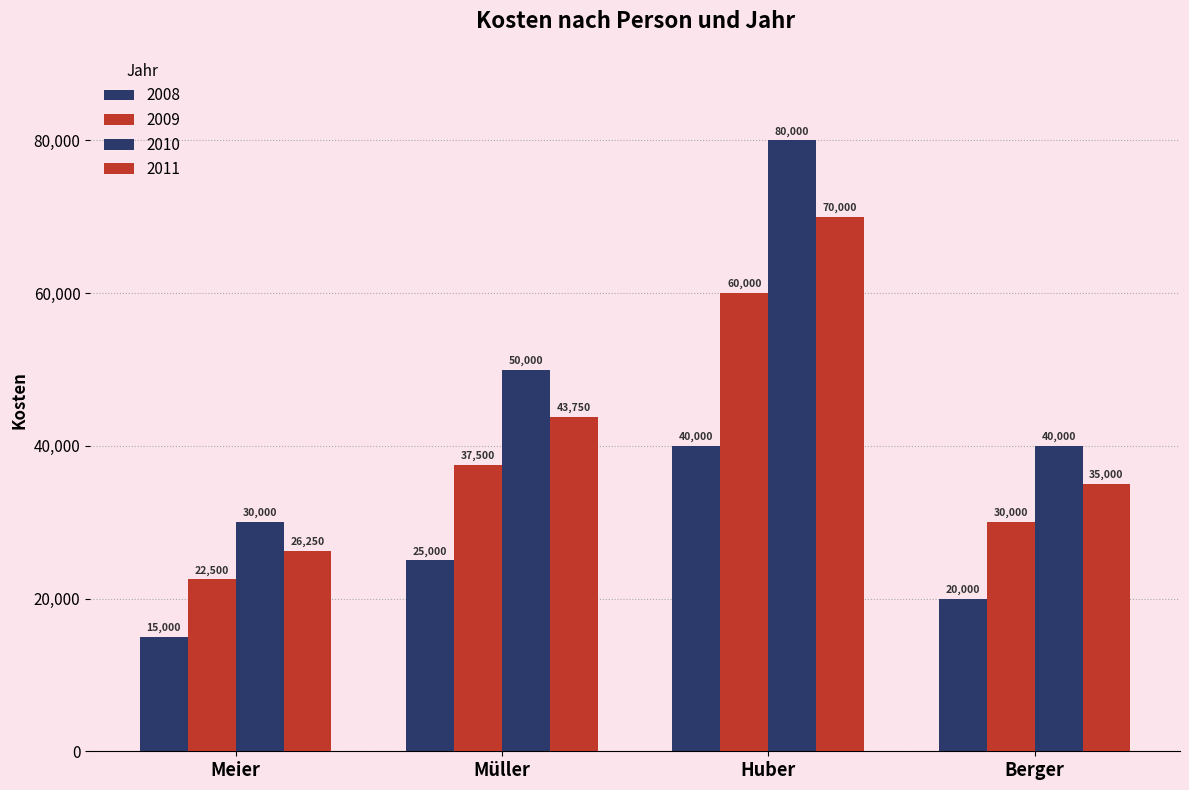

How many series are shown in this chart?

4